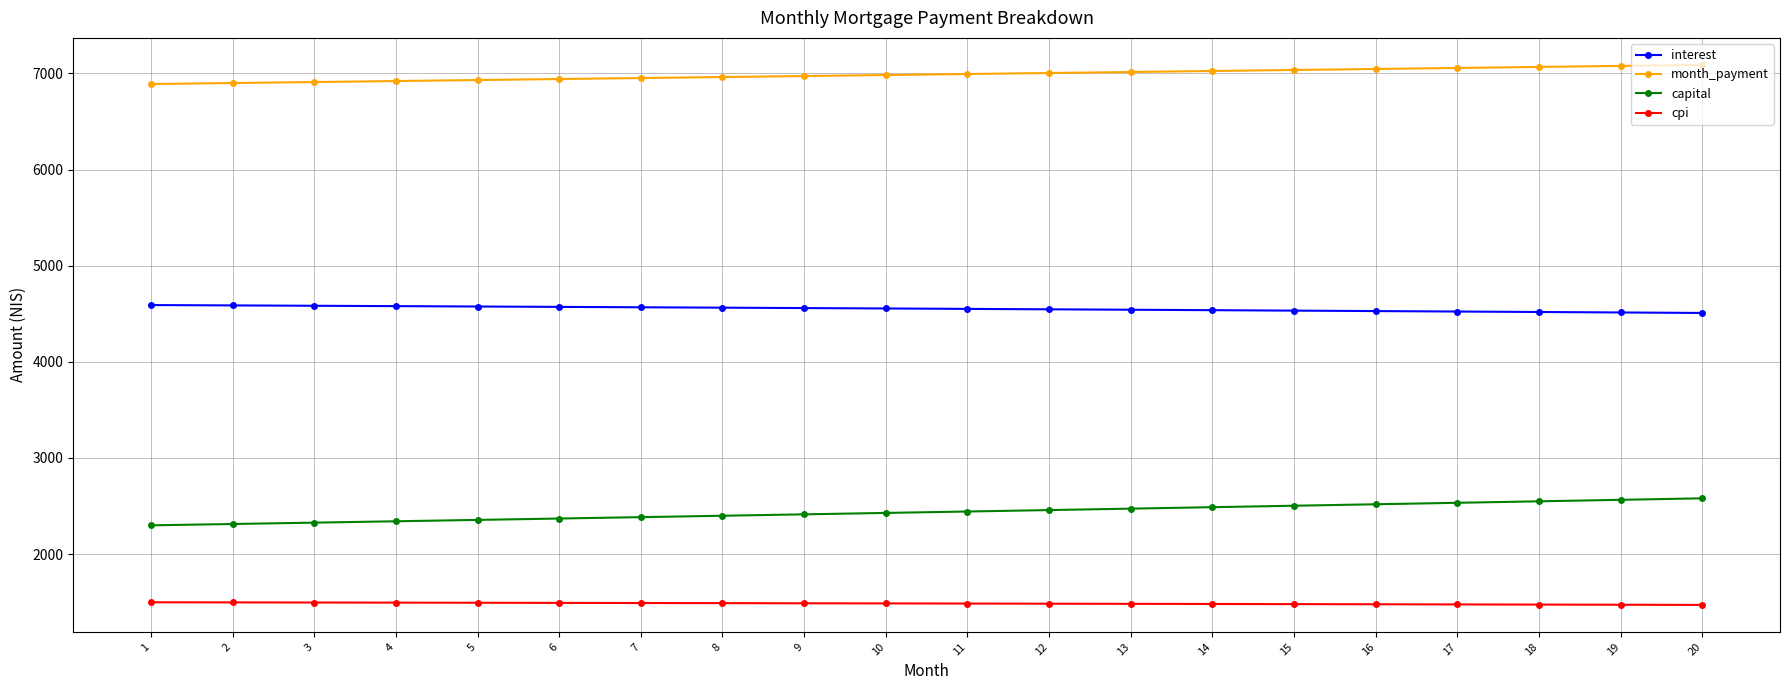

What is the approximate value of month_payment at 5?

6930.6